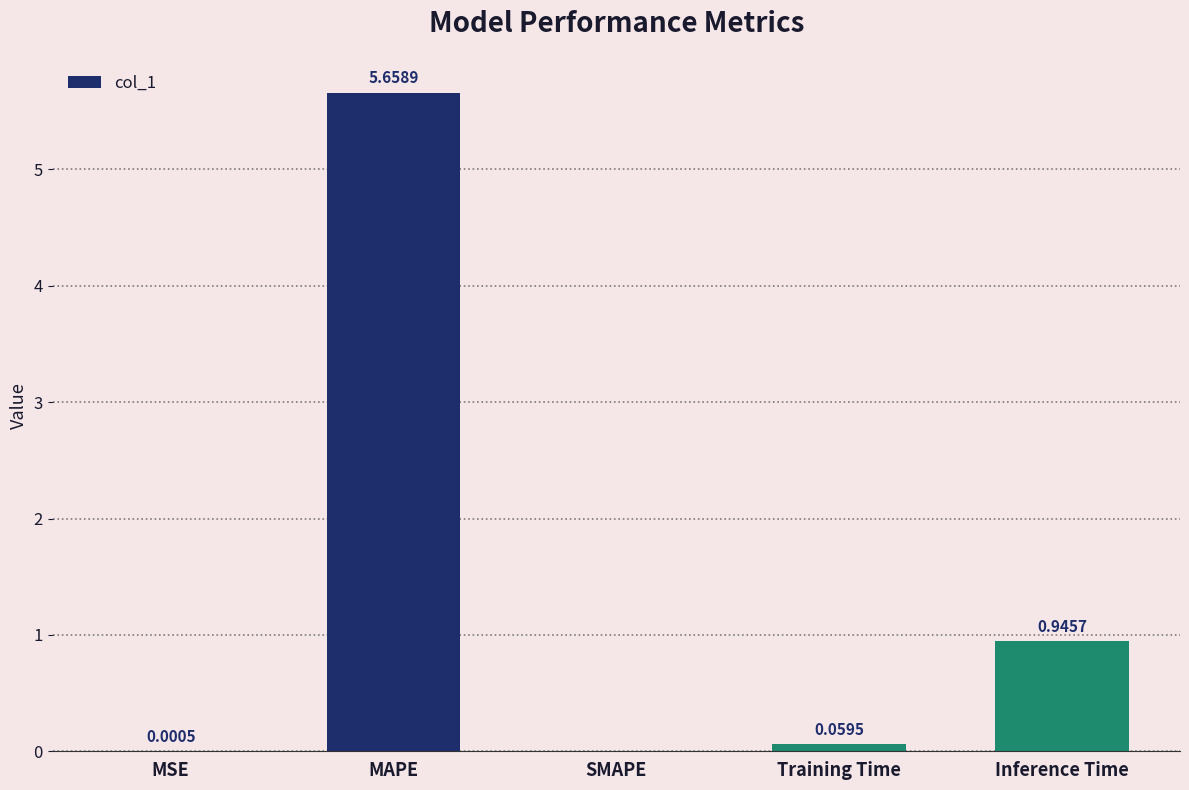

What is the sum of the values at Training Time and Inference Time?

1.0